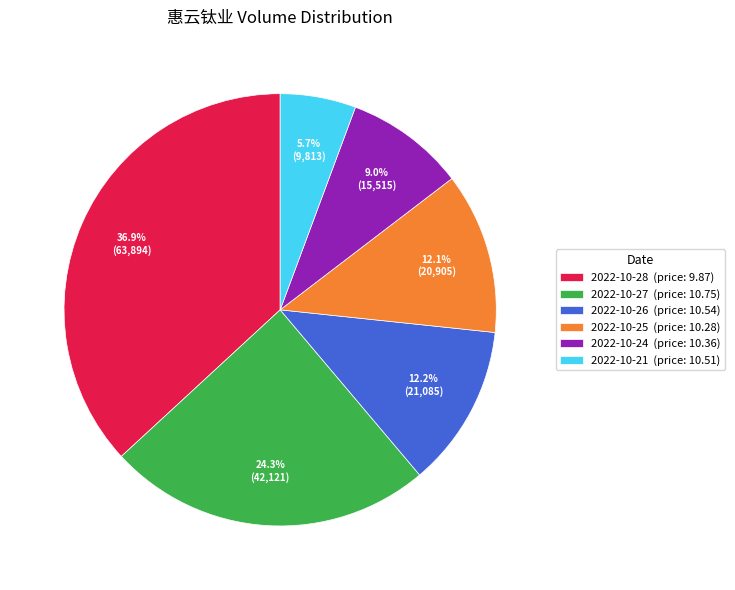

Do 2022-10-28 and 2022-10-24 together represent more than half of the pie?

No